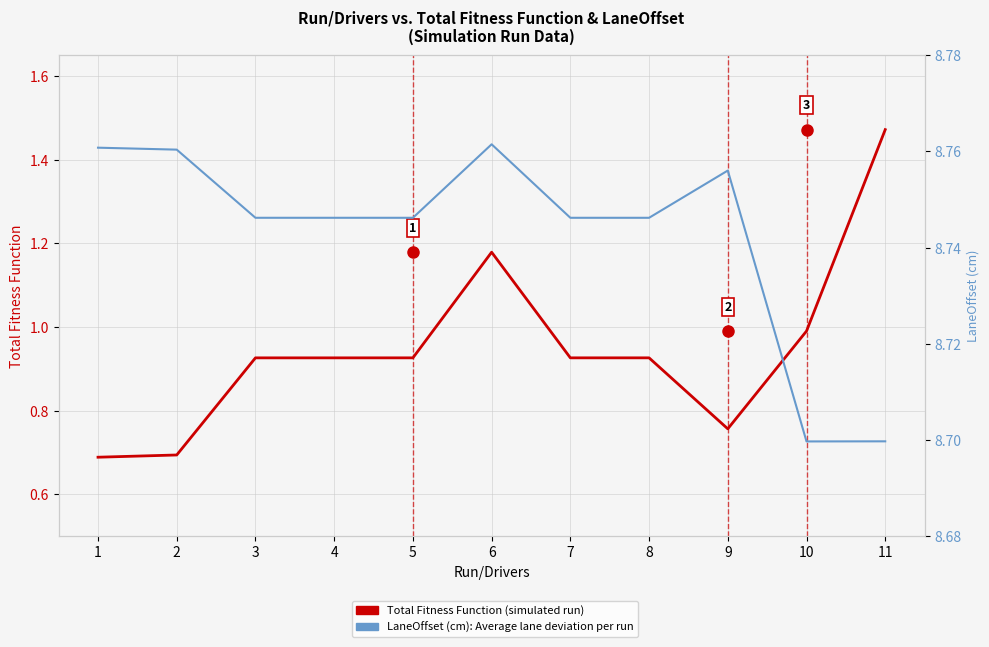

What is the spread (max minus min) of values at 7?

7.8